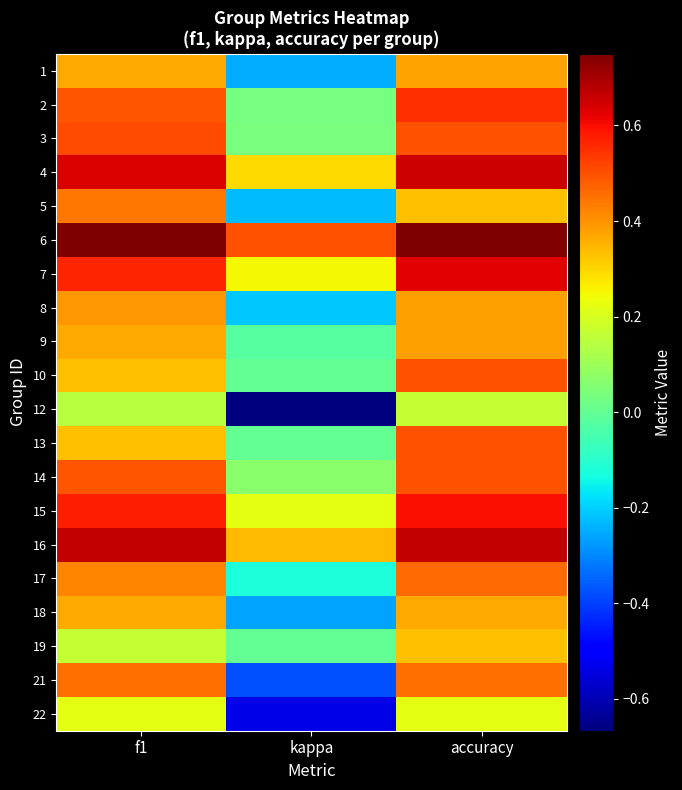

Reading left to right, extract all data points from this chart.

1: f1=0.4	kappa=-0.2	accuracy=0.4
2: f1=0.5	kappa=0.0	accuracy=0.5
3: f1=0.5	kappa=0.0	accuracy=0.5
4: f1=0.6	kappa=0.3	accuracy=0.7
5: f1=0.4	kappa=-0.2	accuracy=0.3
6: f1=0.7	kappa=0.5	accuracy=0.8
7: f1=0.6	kappa=0.2	accuracy=0.6
8: f1=0.4	kappa=-0.2	accuracy=0.4
9: f1=0.4	kappa=-0.0	accuracy=0.4
10: f1=0.3	kappa=0.0	accuracy=0.5
12: f1=0.1	kappa=-0.7	accuracy=0.2
13: f1=0.3	kappa=0.0	accuracy=0.5
14: f1=0.5	kappa=0.1	accuracy=0.5
15: f1=0.6	kappa=0.2	accuracy=0.6
16: f1=0.7	kappa=0.3	accuracy=0.7
17: f1=0.4	kappa=-0.1	accuracy=0.5
18: f1=0.4	kappa=-0.3	accuracy=0.4
19: f1=0.2	kappa=0.0	accuracy=0.3
21: f1=0.5	kappa=-0.4	accuracy=0.5
22: f1=0.2	kappa=-0.5	accuracy=0.2